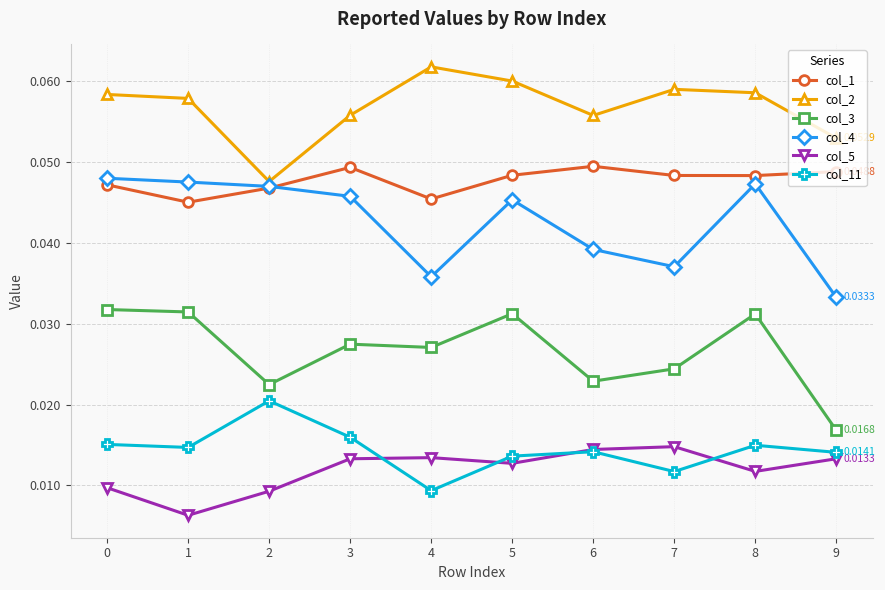

The value of col_1 at 2 is 0.1. True or false?

False